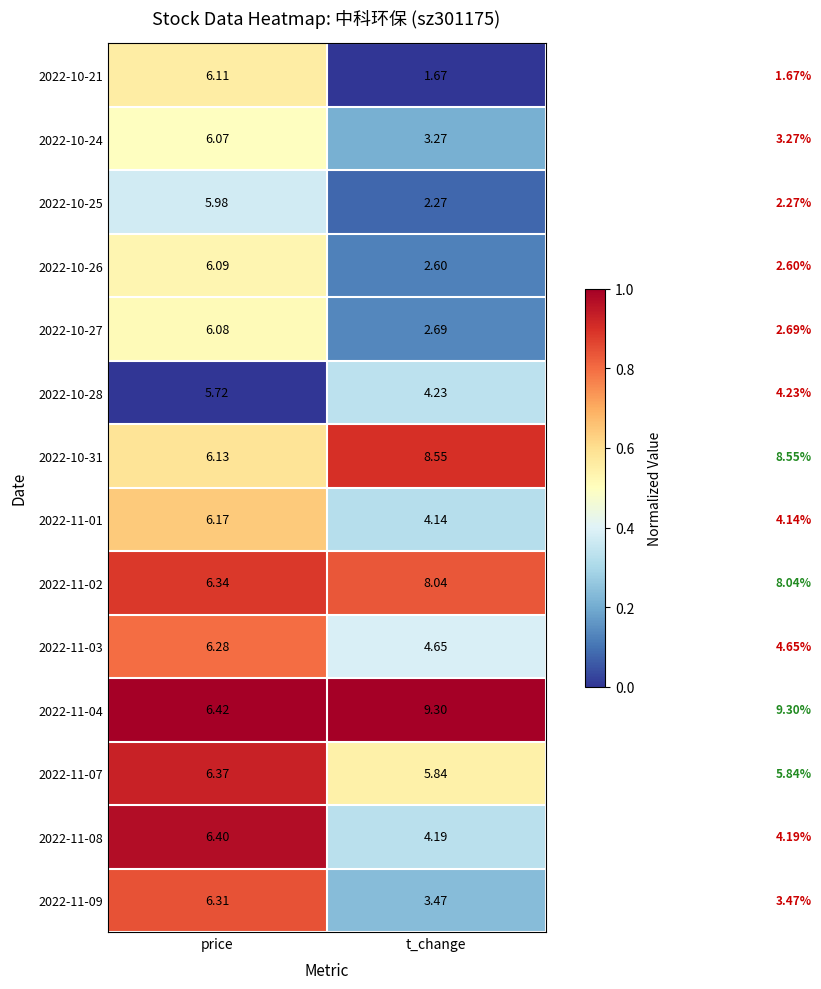

At price, list the series in order from largest to smallest.

2022-11-04, 2022-11-08, 2022-11-07, 2022-11-02, 2022-11-09, 2022-11-03, 2022-11-01, 2022-10-31, 2022-10-21, 2022-10-26, 2022-10-27, 2022-10-24, 2022-10-25, 2022-10-28